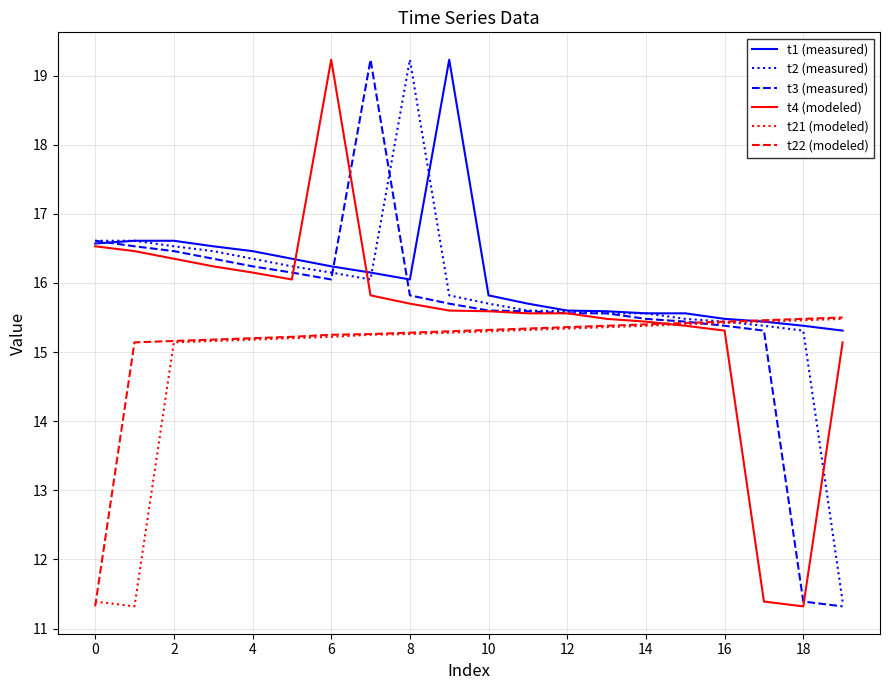

What is the lowest value of the t1 (measured) series?

15.3